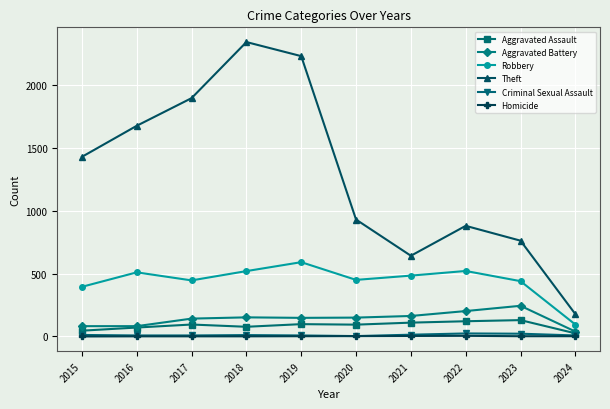

In Robbery, how many points are lower than both neighbors (excluding endpoints)?

2